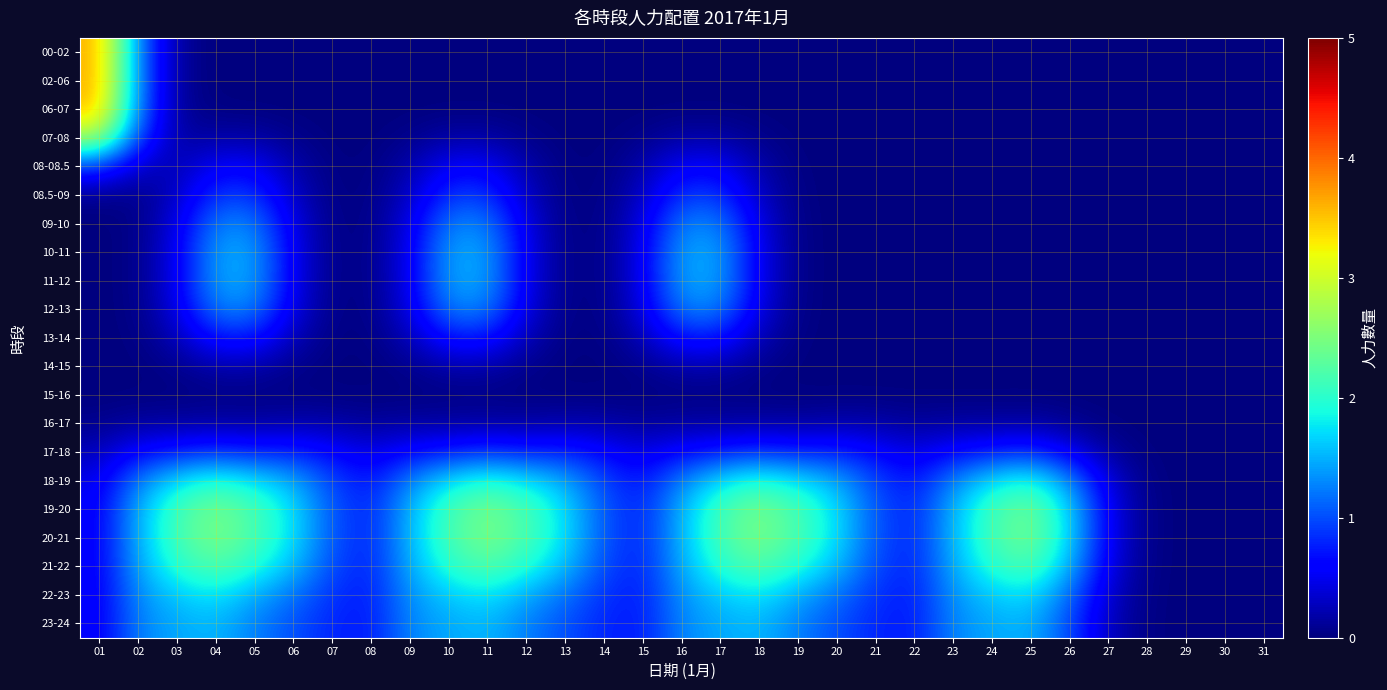

Reading left to right, extract all data points from this chart.

00-02: 01=3.6	02=1.3	03=0.1	04=0.0	05=0.0	06=0.0	07=0.0	08=0.0	09=0.0	10=0.0	11=0.0	12=0.0	13=0.0	14=0.0	15=0.0	16=0.0	17=0.0	18=0.0	19=0.0	20=0.0	21=0.0	22=0.0	23=0.0	24=0.0	25=0.0	26=0.0	27=0.0	28=0.0	29=0.0	30=0.0	31=0.0
02-06: 01=3.6	02=1.3	03=0.1	04=0.0	05=0.0	06=0.0	07=0.0	08=0.0	09=0.0	10=0.0	11=0.0	12=0.0	13=0.0	14=0.0	15=0.0	16=0.0	17=0.0	18=0.0	19=0.0	20=0.0	21=0.0	22=0.0	23=0.0	24=0.0	25=0.0	26=0.0	27=0.0	28=0.0	29=0.0	30=0.0	31=0.0
06-07: 01=3.6	02=1.2	03=0.1	04=0.0	05=0.0	06=0.0	07=0.0	08=0.0	09=0.0	10=0.0	11=0.0	12=0.0	13=0.0	14=0.0	15=0.0	16=0.0	17=0.0	18=0.0	19=0.0	20=0.0	21=0.0	22=0.0	23=0.0	24=0.0	25=0.0	26=0.0	27=0.0	28=0.0	29=0.0	30=0.0	31=0.0
07-08: 01=2.7	02=0.9	03=0.1	04=0.2	05=0.2	06=0.1	07=0.0	08=0.0	09=0.1	10=0.2	11=0.2	12=0.1	13=0.0	14=0.0	15=0.1	16=0.2	17=0.2	18=0.1	19=0.0	20=0.0	21=0.0	22=0.0	23=0.0	24=0.0	25=0.0	26=0.0	27=0.0	28=0.0	29=0.0	30=0.0	31=0.0
08-08.5: 01=0.9	02=0.3	03=0.2	04=0.6	05=0.6	06=0.2	07=0.0	08=0.0	09=0.2	10=0.6	11=0.6	12=0.2	13=0.0	14=0.0	15=0.2	16=0.6	17=0.6	18=0.2	19=0.0	20=0.0	21=0.0	22=0.0	23=0.0	24=0.0	25=0.0	26=0.0	27=0.0	28=0.0	29=0.0	30=0.0	31=0.0
08.5-09: 01=0.1	02=0.1	03=0.3	04=0.9	05=0.9	06=0.3	07=0.0	08=0.0	09=0.3	10=0.9	11=0.9	12=0.3	13=0.0	14=0.0	15=0.3	16=0.9	17=0.9	18=0.3	19=0.0	20=0.0	21=0.0	22=0.0	23=0.0	24=0.0	25=0.0	26=0.0	27=0.0	28=0.0	29=0.0	30=0.0	31=0.0
09-10: 01=0.0	02=0.0	03=0.4	04=1.3	05=1.3	06=0.4	07=0.0	08=0.0	09=0.4	10=1.3	11=1.3	12=0.4	13=0.0	14=0.0	15=0.4	16=1.3	17=1.3	18=0.4	19=0.0	20=0.0	21=0.0	22=0.0	23=0.0	24=0.0	25=0.0	26=0.0	27=0.0	28=0.0	29=0.0	30=0.0	31=0.0
10-11: 01=0.0	02=0.0	03=0.5	04=1.4	05=1.4	06=0.5	07=0.0	08=0.0	09=0.5	10=1.4	11=1.4	12=0.5	13=0.0	14=0.0	15=0.5	16=1.4	17=1.4	18=0.5	19=0.0	20=0.0	21=0.0	22=0.0	23=0.0	24=0.0	25=0.0	26=0.0	27=0.0	28=0.0	29=0.0	30=0.0	31=0.0
11-12: 01=0.0	02=0.0	03=0.5	04=1.4	05=1.4	06=0.5	07=0.0	08=0.0	09=0.5	10=1.4	11=1.4	12=0.5	13=0.0	14=0.0	15=0.5	16=1.4	17=1.4	18=0.5	19=0.0	20=0.0	21=0.0	22=0.0	23=0.0	24=0.0	25=0.0	26=0.0	27=0.0	28=0.0	29=0.0	30=0.0	31=0.0
12-13: 01=0.0	02=0.0	03=0.4	04=1.3	05=1.3	06=0.4	07=0.0	08=0.0	09=0.4	10=1.3	11=1.3	12=0.4	13=0.0	14=0.0	15=0.4	16=1.3	17=1.3	18=0.4	19=0.0	20=0.0	21=0.0	22=0.0	23=0.0	24=0.0	25=0.0	26=0.0	27=0.0	28=0.0	29=0.0	30=0.0	31=0.0
13-14: 01=0.0	02=0.0	03=0.3	04=0.7	05=0.7	06=0.3	07=0.0	08=0.0	09=0.3	10=0.7	11=0.7	12=0.3	13=0.0	14=0.0	15=0.3	16=0.7	17=0.7	18=0.3	19=0.0	20=0.0	21=0.0	22=0.0	23=0.0	24=0.0	25=0.0	26=0.0	27=0.0	28=0.0	29=0.0	30=0.0	31=0.0
14-15: 01=0.0	02=0.0	03=0.1	04=0.2	05=0.2	06=0.1	07=0.0	08=0.0	09=0.1	10=0.2	11=0.2	12=0.1	13=0.0	14=0.0	15=0.1	16=0.2	17=0.2	18=0.1	19=0.0	20=0.0	21=0.0	22=0.0	23=0.0	24=0.0	25=0.0	26=0.0	27=0.0	28=0.0	29=0.0	30=0.0	31=0.0
15-16: 01=0.0	02=0.0	03=0.0	04=0.0	05=0.0	06=0.0	07=0.0	08=0.0	09=0.0	10=0.0	11=0.0	12=0.0	13=0.0	14=0.0	15=0.0	16=0.0	17=0.0	18=0.0	19=0.0	20=0.0	21=0.0	22=0.0	23=0.0	24=0.0	25=0.0	26=0.0	27=0.0	28=0.0	29=0.0	30=0.0	31=0.0
16-17: 01=0.1	02=0.2	03=0.2	04=0.2	05=0.2	06=0.2	07=0.2	08=0.1	09=0.2	10=0.2	11=0.2	12=0.2	13=0.2	14=0.2	15=0.1	16=0.2	17=0.2	18=0.2	19=0.2	20=0.2	21=0.2	22=0.1	23=0.2	24=0.2	25=0.2	26=0.1	27=0.0	28=0.0	29=0.0	30=0.0	31=0.0
17-18: 01=0.3	02=0.6	03=0.8	04=0.9	05=0.8	06=0.8	07=0.6	08=0.4	09=0.7	10=0.8	11=0.9	12=0.8	13=0.8	14=0.6	15=0.4	16=0.7	17=0.8	18=0.9	19=0.8	20=0.8	21=0.6	22=0.4	23=0.7	24=0.8	25=0.9	26=0.5	27=0.1	28=0.0	29=0.0	30=0.0	31=0.0
18-19: 01=0.5	02=1.3	03=1.7	04=2.0	05=1.8	06=1.5	07=1.0	08=0.7	09=1.3	10=1.7	11=2.0	12=1.8	13=1.5	14=1.0	15=0.7	16=1.3	17=1.7	18=2.0	19=1.8	20=1.5	21=1.0	22=0.7	23=1.3	24=1.7	25=2.0	26=1.3	27=0.4	28=0.0	29=0.0	30=0.0	31=0.0
19-20: 01=0.5	02=1.5	03=2.1	04=2.5	05=2.2	06=1.7	07=1.0	08=0.8	09=1.5	10=2.1	11=2.5	12=2.2	13=1.7	14=1.0	15=0.8	16=1.5	17=2.1	18=2.5	19=2.2	20=1.7	21=1.0	22=0.8	23=1.5	24=2.1	25=2.4	26=1.7	27=0.5	28=0.0	29=0.0	30=0.0	31=0.0
20-21: 01=0.5	02=1.5	03=2.2	04=2.5	05=2.2	06=1.7	07=1.0	08=0.8	09=1.5	10=2.2	11=2.5	12=2.2	13=1.7	14=1.0	15=0.8	16=1.5	17=2.2	18=2.5	19=2.2	20=1.7	21=1.0	22=0.8	23=1.5	24=2.2	25=2.4	26=1.7	27=0.5	28=0.0	29=0.0	30=0.0	31=0.0
21-22: 01=0.5	02=1.5	03=2.0	04=2.3	05=2.0	06=1.6	07=1.0	08=0.8	09=1.5	10=2.0	11=2.3	12=2.0	13=1.6	14=1.0	15=0.8	16=1.5	17=2.0	18=2.3	19=2.0	20=1.6	21=1.0	22=0.8	23=1.5	24=2.0	25=2.2	26=1.5	27=0.5	28=0.0	29=0.0	30=0.0	31=0.0
22-23: 01=0.5	02=1.3	03=1.6	04=1.8	05=1.5	06=1.2	07=0.9	08=0.7	09=1.4	10=1.6	11=1.8	12=1.5	13=1.2	14=0.9	15=0.7	16=1.4	17=1.6	18=1.8	19=1.5	20=1.2	21=0.9	22=0.7	23=1.4	24=1.6	25=1.7	26=1.2	27=0.3	28=0.0	29=0.0	30=0.0	31=0.0
23-24: 01=0.5	02=1.3	03=1.5	04=1.5	05=1.3	06=1.0	07=0.8	08=0.7	09=1.3	10=1.5	11=1.5	12=1.3	13=1.0	14=0.8	15=0.7	16=1.3	17=1.5	18=1.5	19=1.3	20=1.0	21=0.8	22=0.7	23=1.3	24=1.5	25=1.5	26=1.0	27=0.3	28=0.0	29=0.0	30=0.0	31=0.0